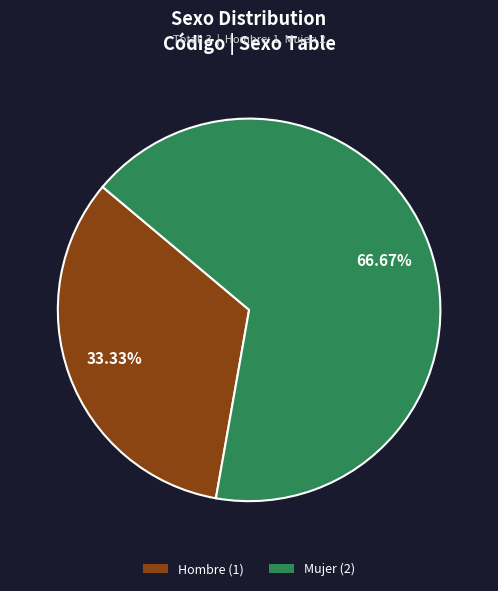

Which has a higher value, Mujer or Hombre?

Mujer